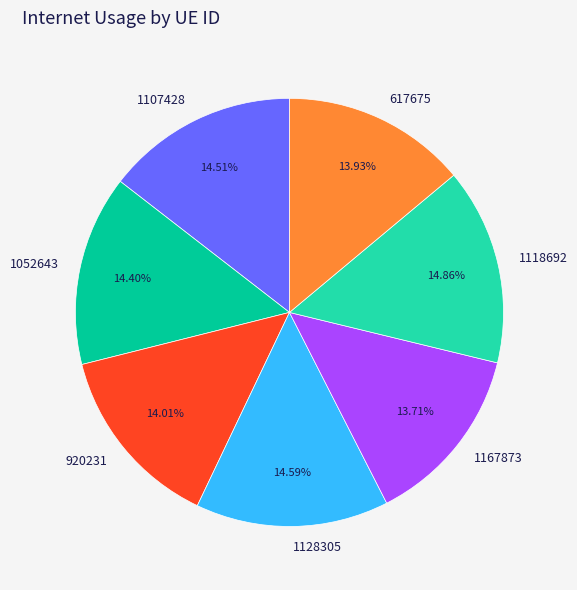

How many slices are in this pie chart?

7